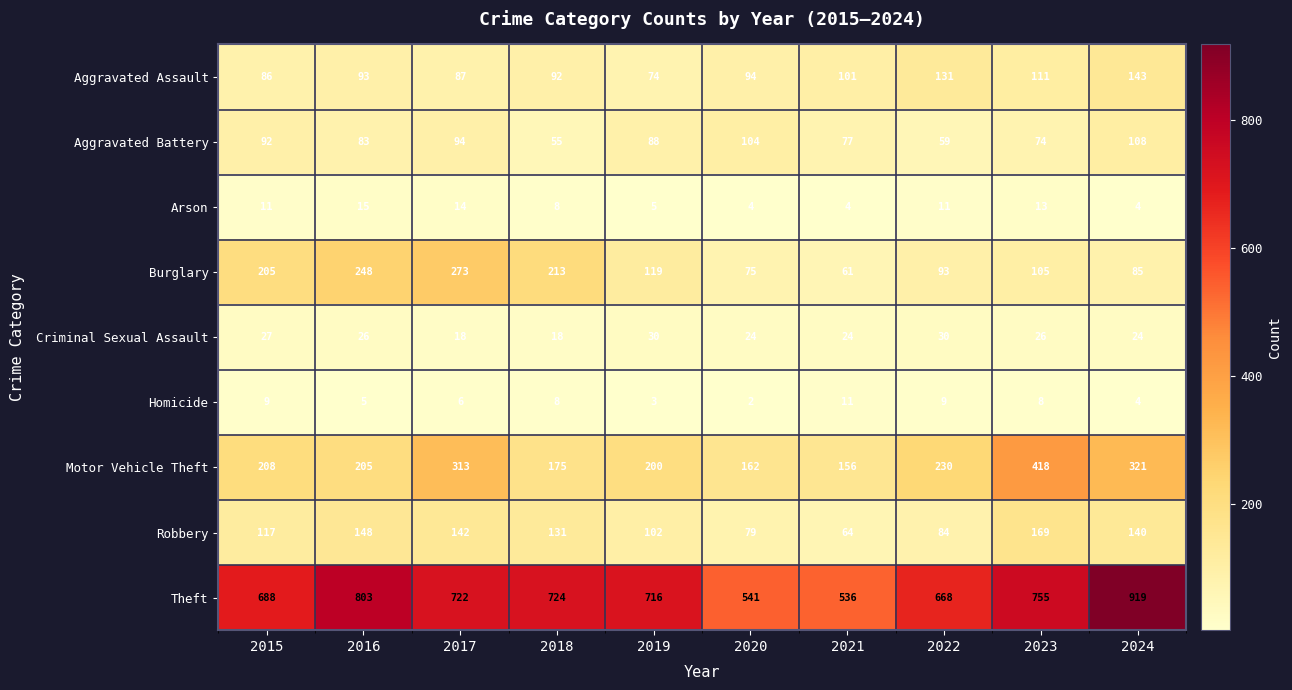

Is it true that Motor Vehicle Theft equals 355 at 2019?

False